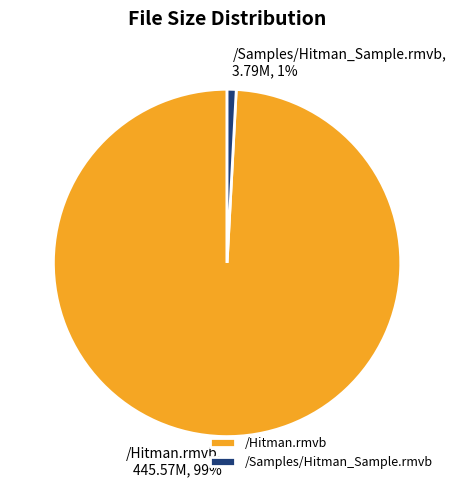

Which has a higher value, /Samples/Hitman_Sample.rmvb or /Hitman.rmvb?

/Hitman.rmvb